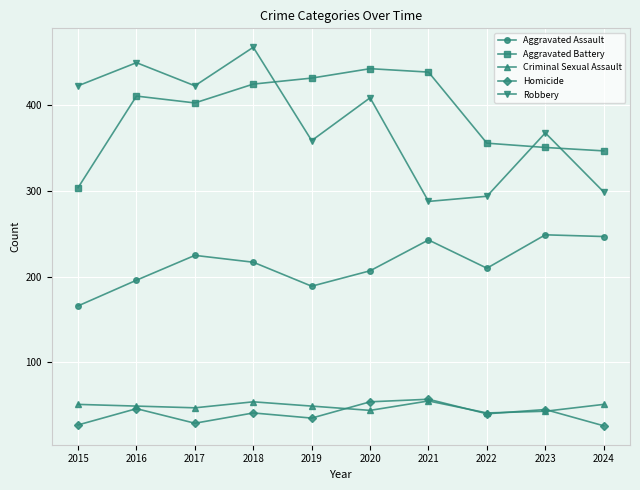

How many interior local valleys does the Robbery series have?

3